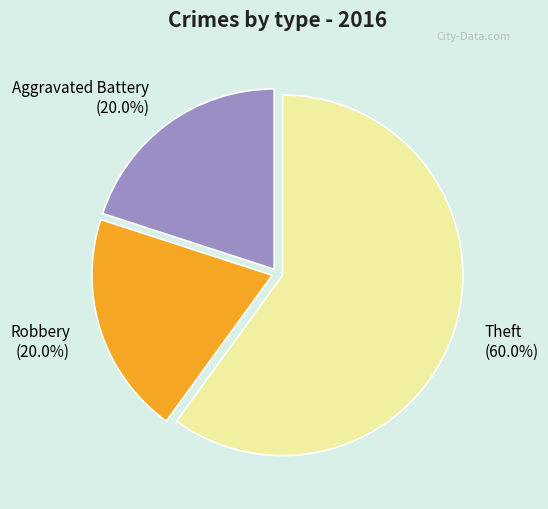

To the nearest percent, what percentage of the pie is Aggravated Battery?

20%